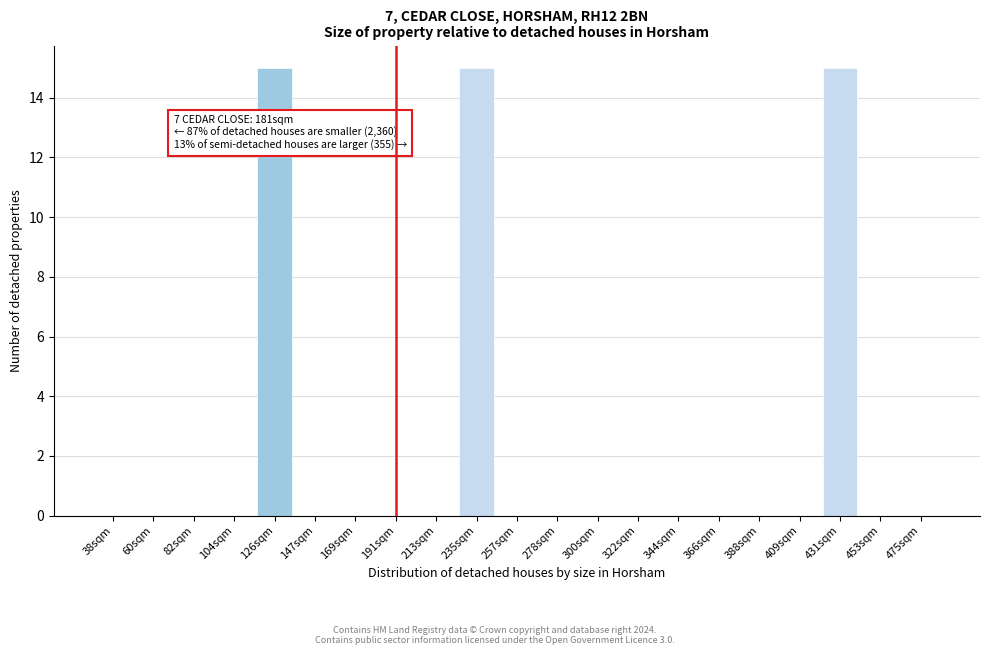

Reading left to right, list all the values displayed in this chart.

38sqm=0	60sqm=0	82sqm=0	104sqm=0	126sqm=15	147sqm=0	169sqm=0	191sqm=0	213sqm=0	235sqm=15	257sqm=0	278sqm=0	300sqm=0	322sqm=0	344sqm=0	366sqm=0	388sqm=0	409sqm=0	431sqm=15	453sqm=0	475sqm=0